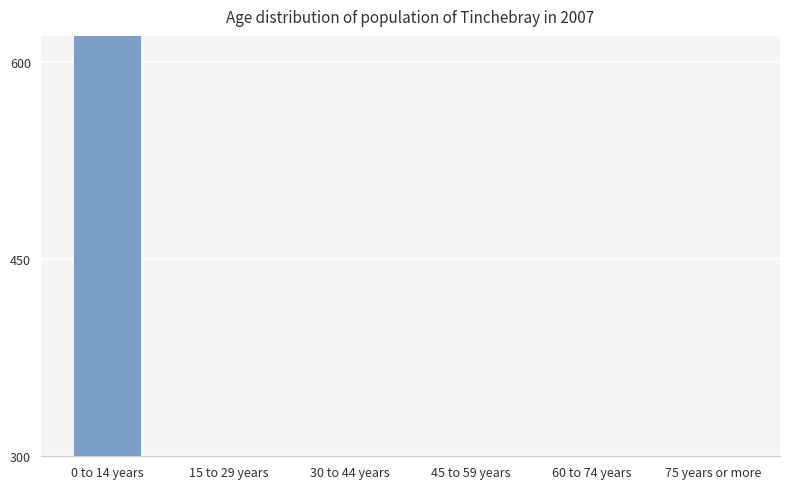

List the labels in order of value, smallest first.

30 to 44 years, 75 years or more, 60 to 74 years, 45 to 59 years, 15 to 29 years, 0 to 14 years